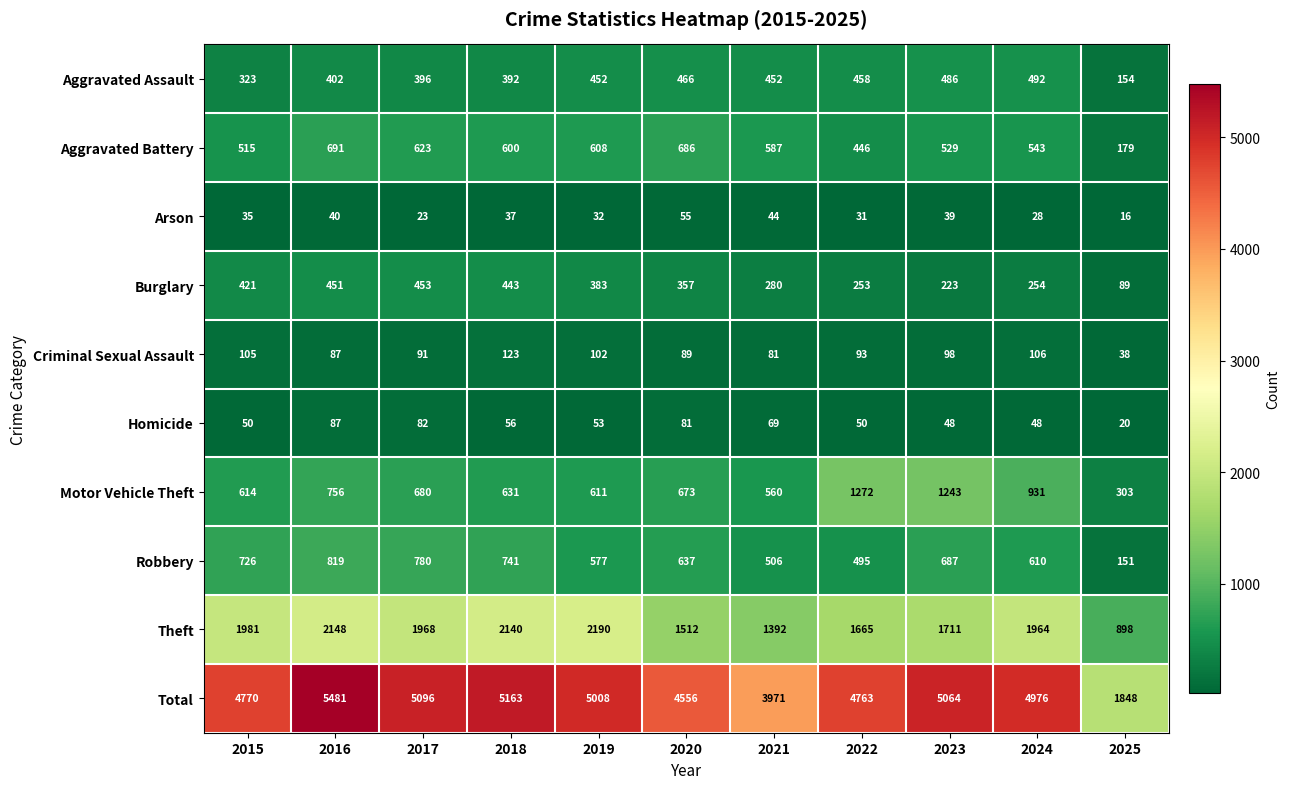

Rank the series by their maximum value, from highest to lowest.

Total, Theft, Motor Vehicle Theft, Robbery, Aggravated Battery, Aggravated Assault, Burglary, Criminal Sexual Assault, Homicide, Arson